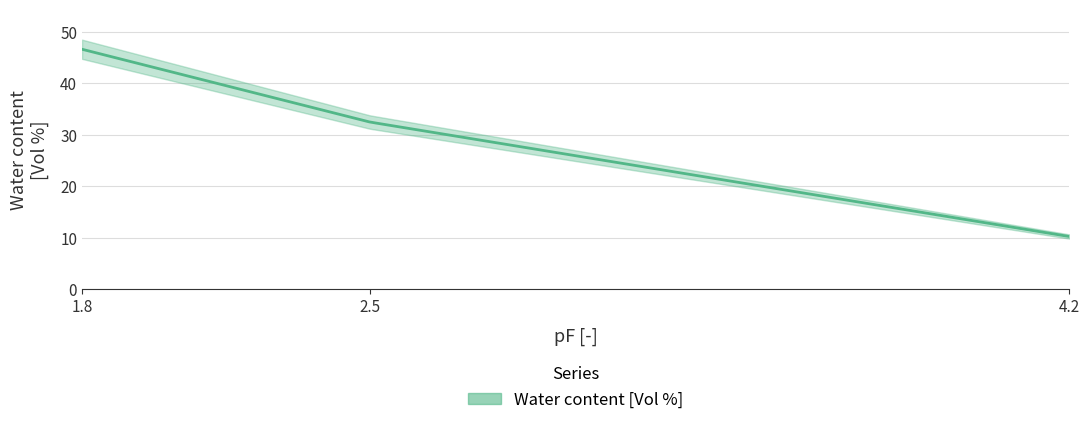

What value does the data have at 1.8?

46.6